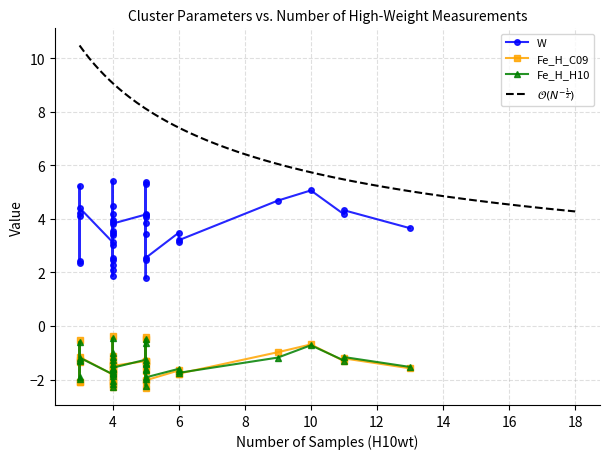

What is the value of the Fe_H_C09 point at the 18th from the left?

-2.3